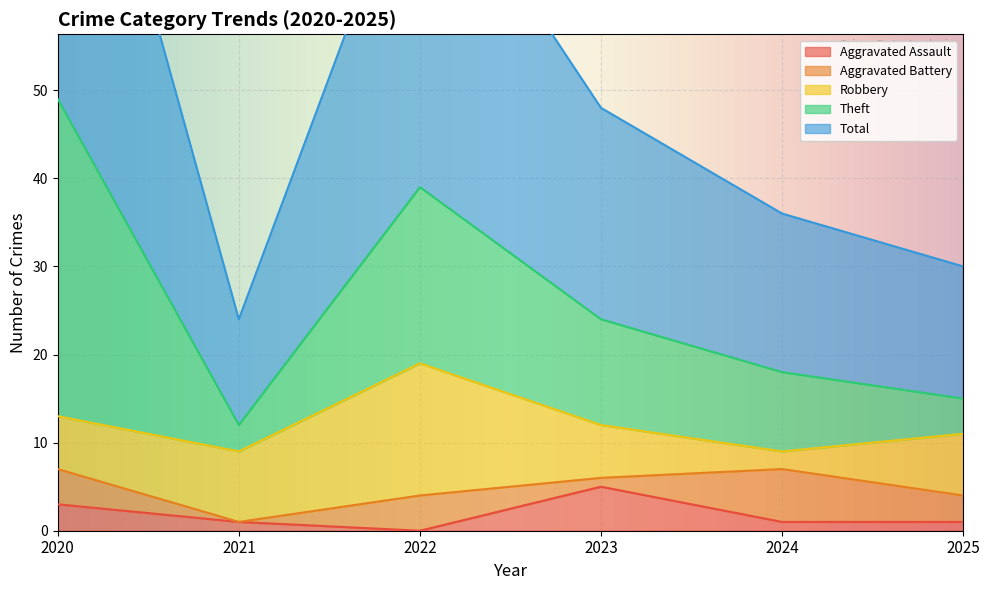

Where is Theft nearest to the value 19?

2022